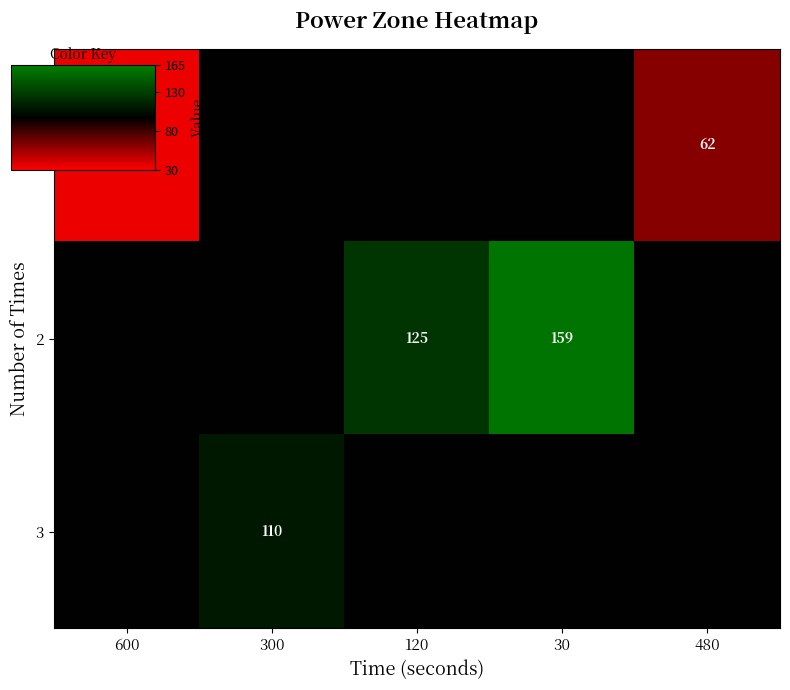

The value of 1 at 600 is 19.4. True or false?

False